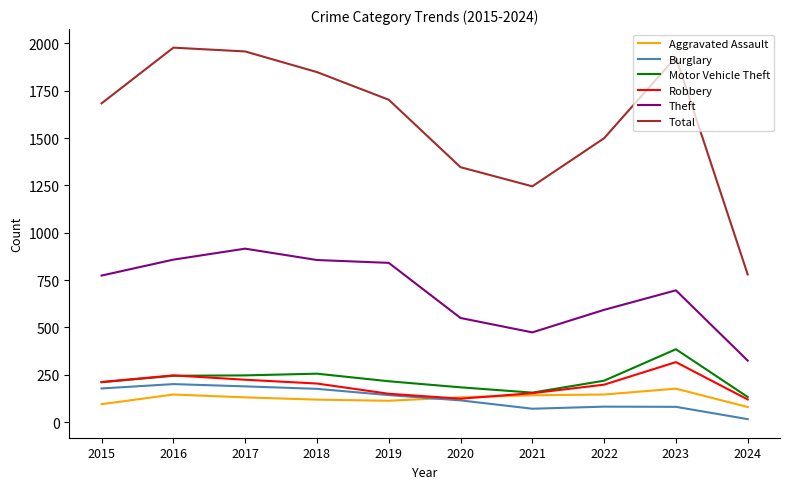

Is it true that Robbery equals 84 at 2016?

False